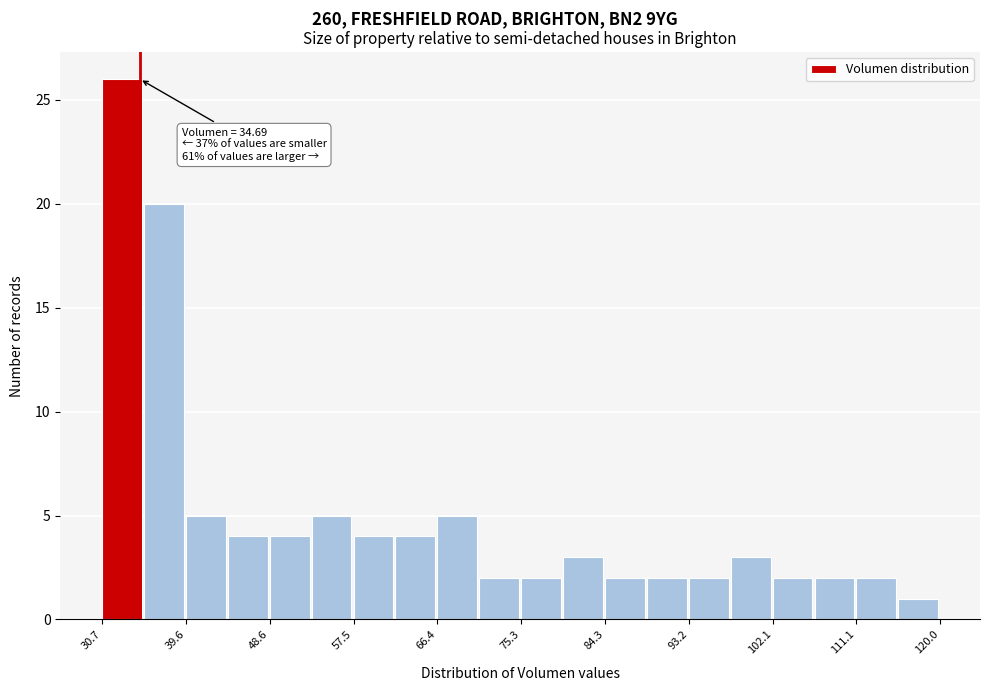

Which range on the x-axis has the tallest bar?

31 to 35